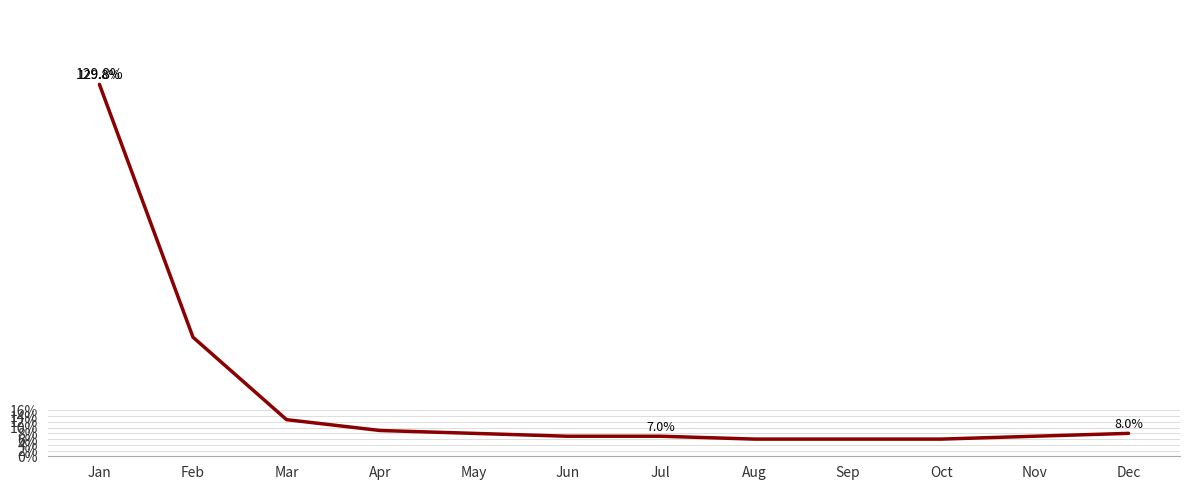

The value at Feb is 54.5. True or false?

False